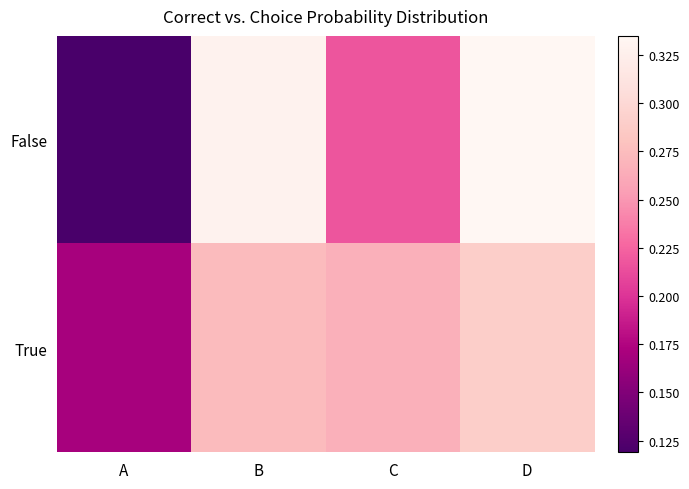

Reading left to right, transcribe all the data shown in this chart.

False: A=0.1	B=0.3	C=0.2	D=0.3
True: A=0.2	B=0.3	C=0.3	D=0.3